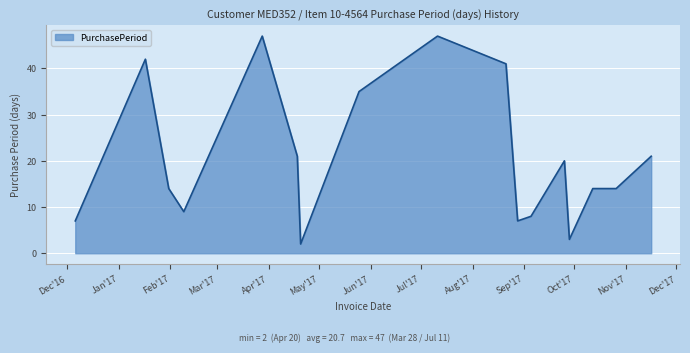

What is the maximum value shown in the chart?

47